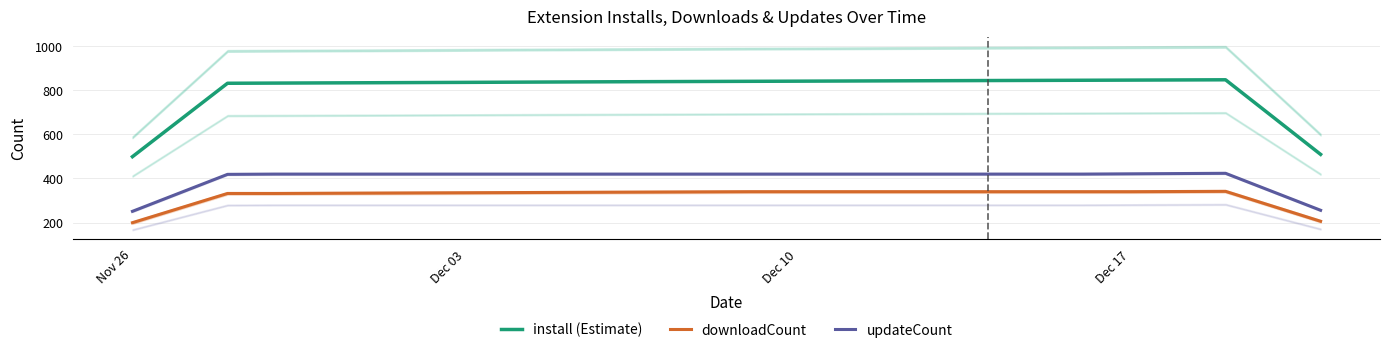

Reading left to right, transcribe all the data shown in this chart.

install (Estimate): 499.2	665.9	832.8	833.6	834.4	835.2	836.0	836.9	837.8	838.7	839.5	840.2	840.9	841.7	842.3	843.0	843.8	844.5	845.2	845.8	846.5	847.2	847.9	848.6	679.2	509.6
downloadCount: 199.2	265.6	332.0	332.0	332.8	333.6	334.4	335.2	336.0	336.8	337.6	338.4	339.2	340.0	340.0	340.0	340.0	340.0	340.0	340.0	340.0	340.0	340.8	341.6	273.6	205.6
updateCount: 250.8	334.8	418.8	420.0	420.0	420.0	420.0	420.0	420.0	420.0	420.0	420.0	420.0	420.0	420.0	420.0	420.0	420.0	420.0	420.0	420.0	421.2	422.4	423.6	339.6	255.6